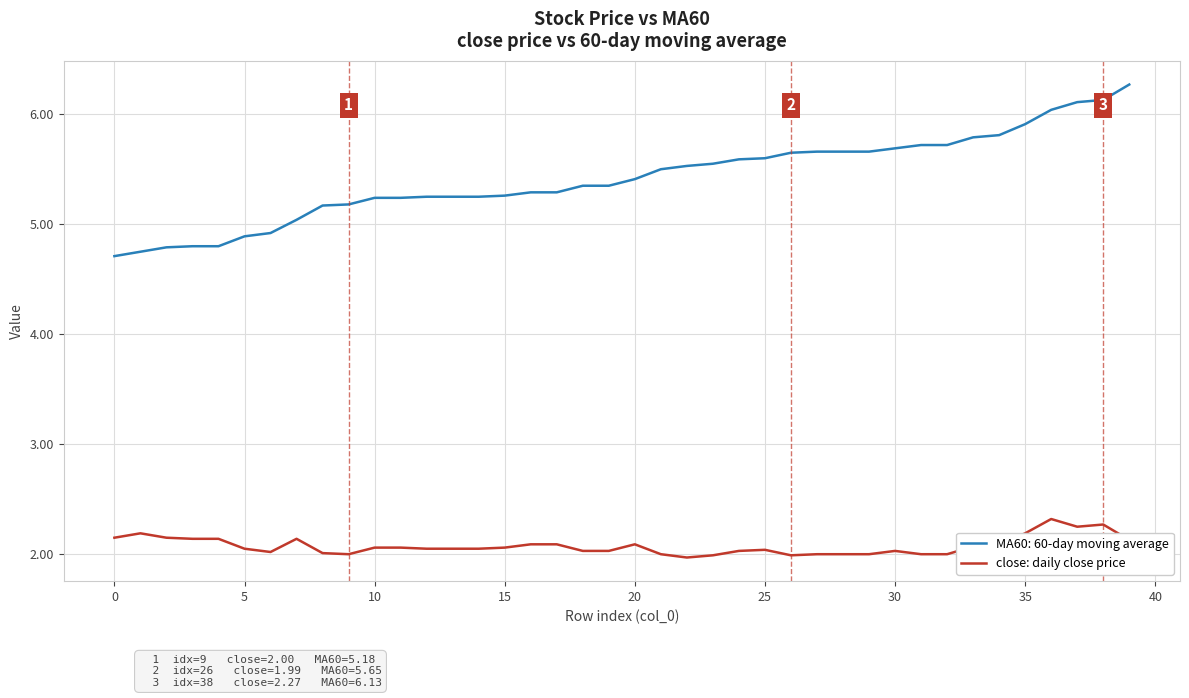

True or false: MA60: 60-day moving average and close: daily close price cross at least once.

False